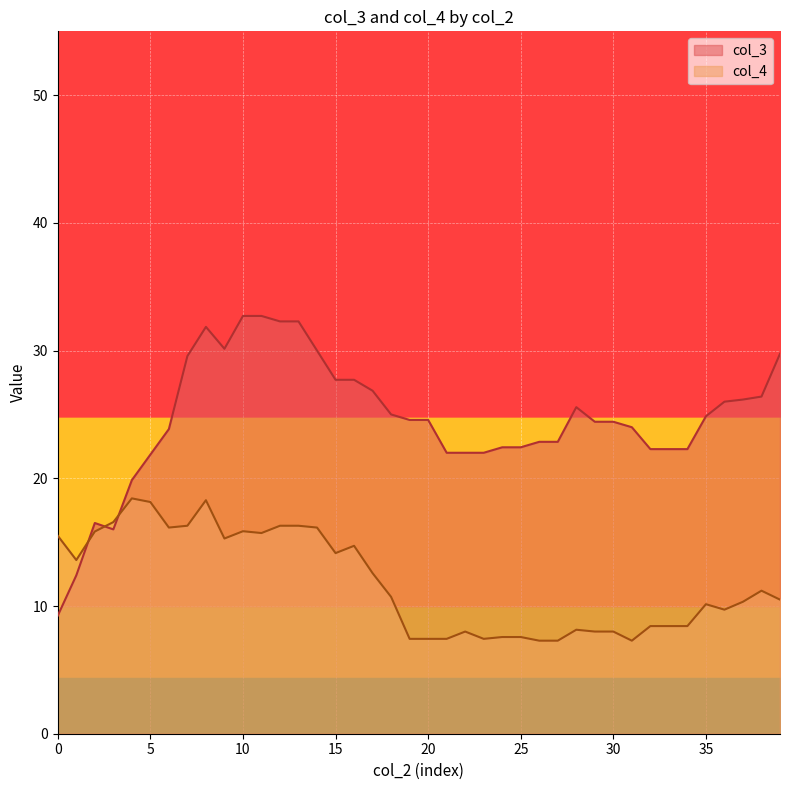

True or false: col_4 and col_3 intersect in this chart.

True